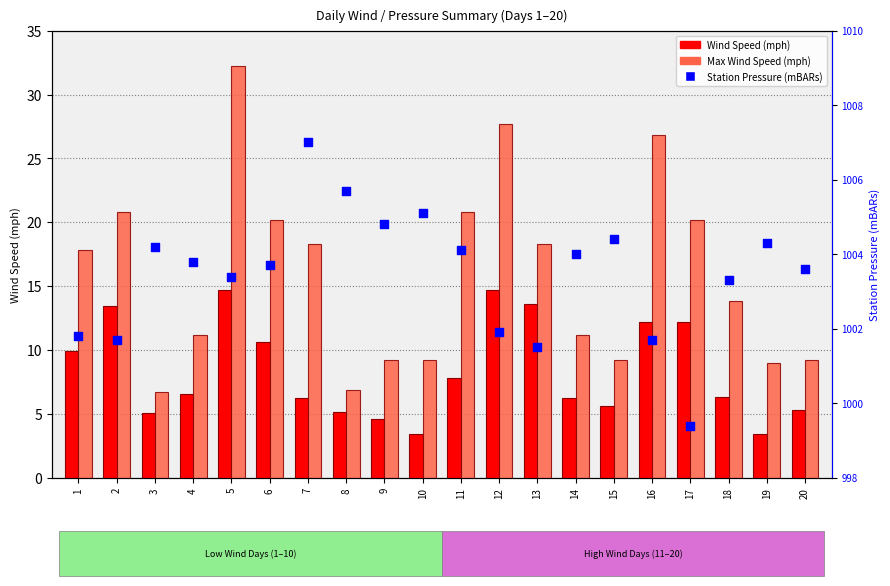

Which series has the largest total across all categories?

Station Pressure (mBARs)